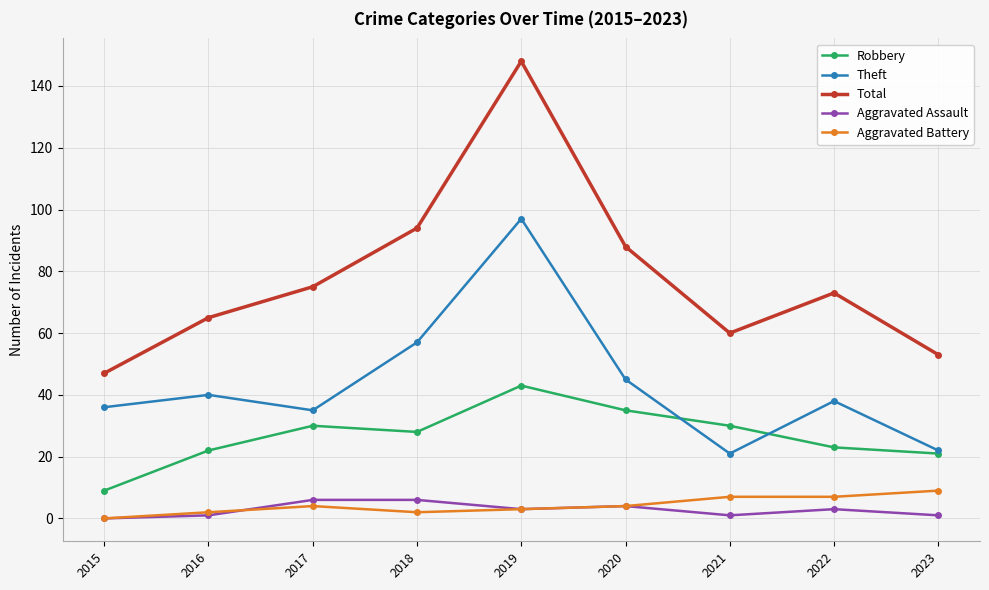

What is the sum of the Theft values at 2020 and 2016?

85